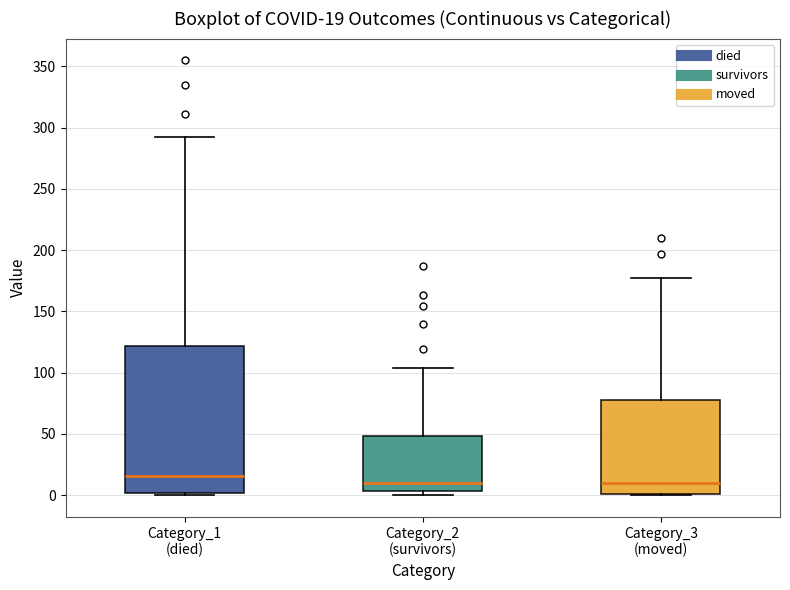

Which box has the highest median line?

Category_1 (died)